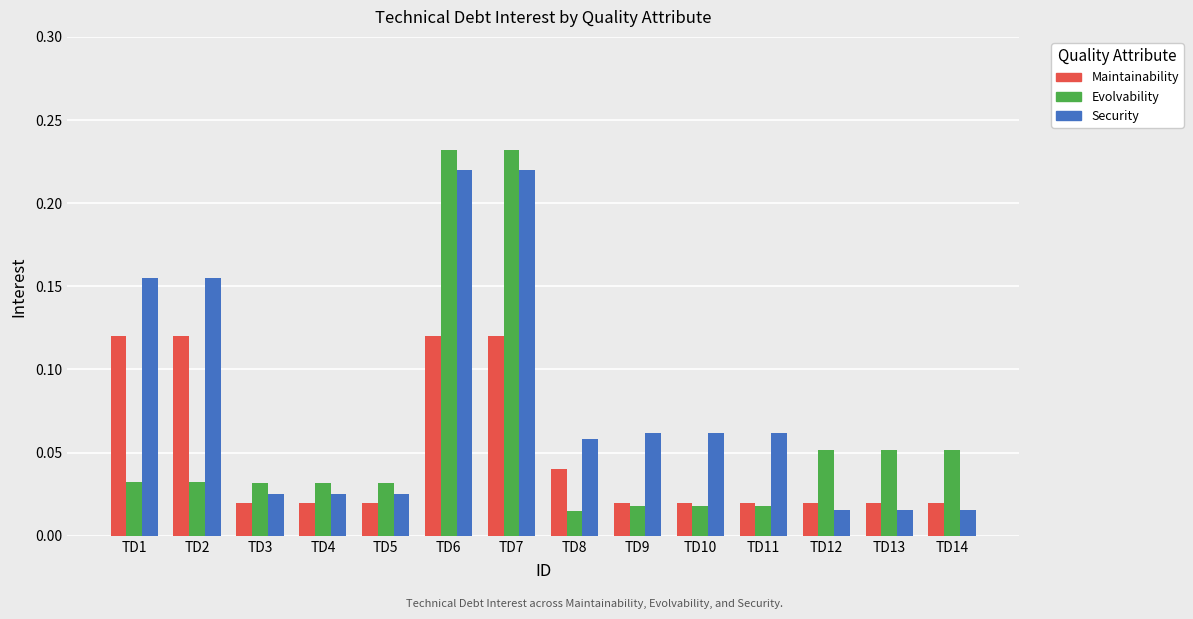

What is the sum of all Evolvability values?

0.8